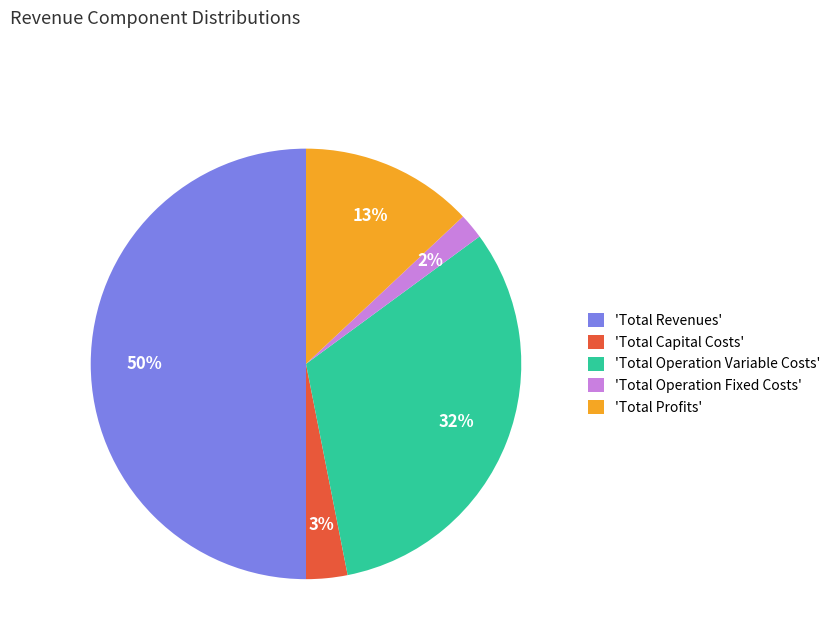

What percentage is the 'Total Operation Variable Costs' slice, to the nearest percent?

32%